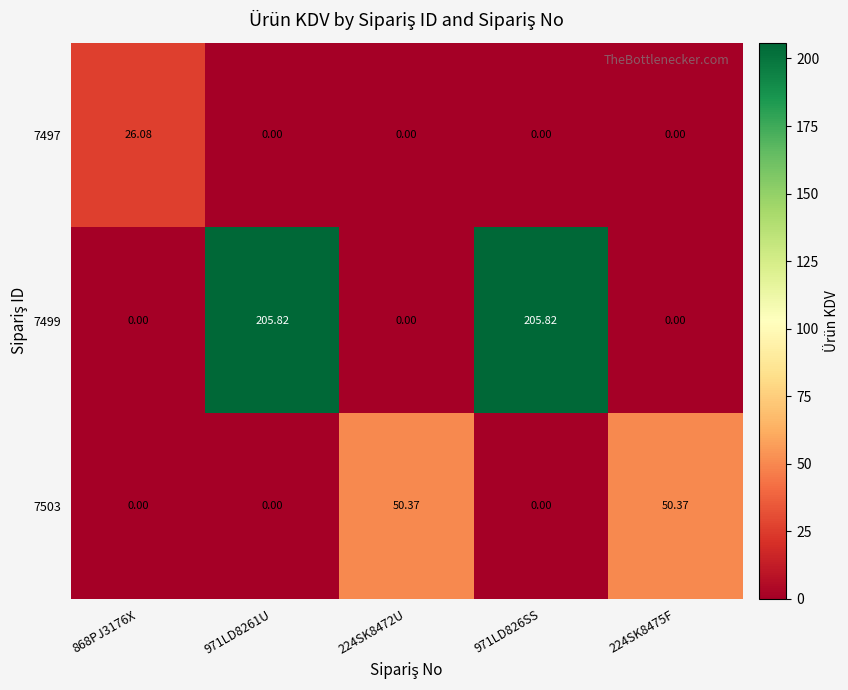

Is the value of 7503 at 224SK8472U greater than the value of 7497 at 868PJ3176X?

Yes